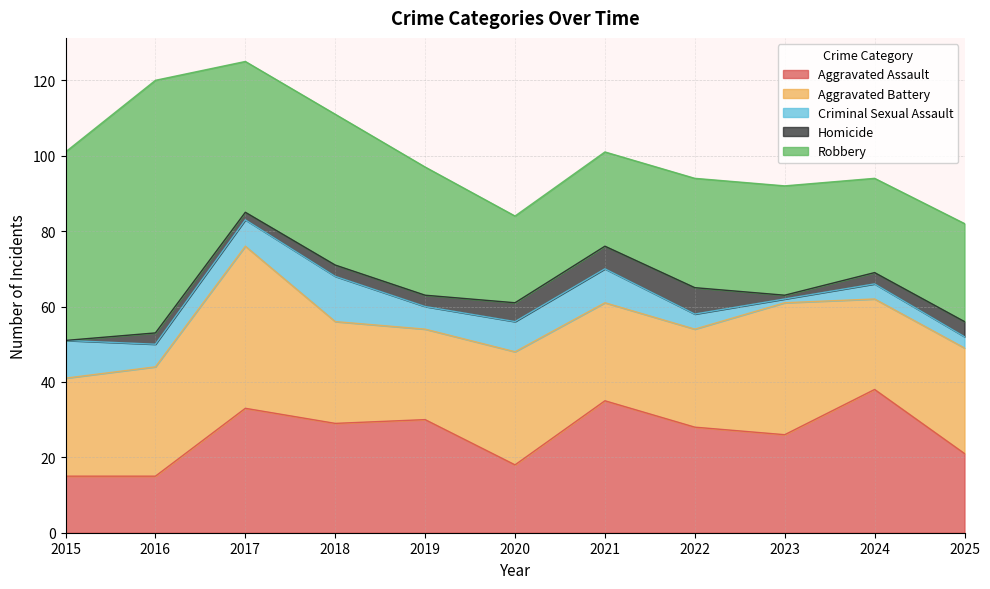

What are all the series names shown in the legend?

Aggravated Assault, Aggravated Battery, Criminal Sexual Assault, Homicide, Robbery